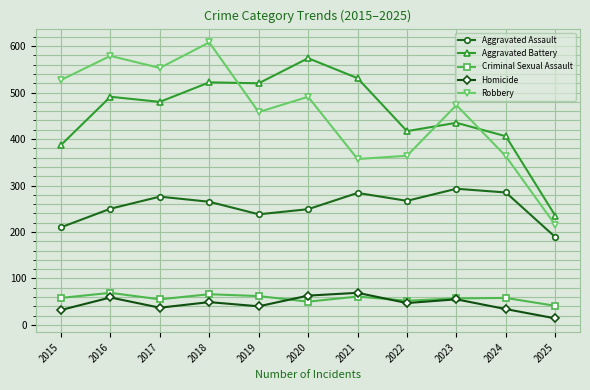

Which series ends up on top after the final intersection of Aggravated Battery and Robbery?

Aggravated Battery